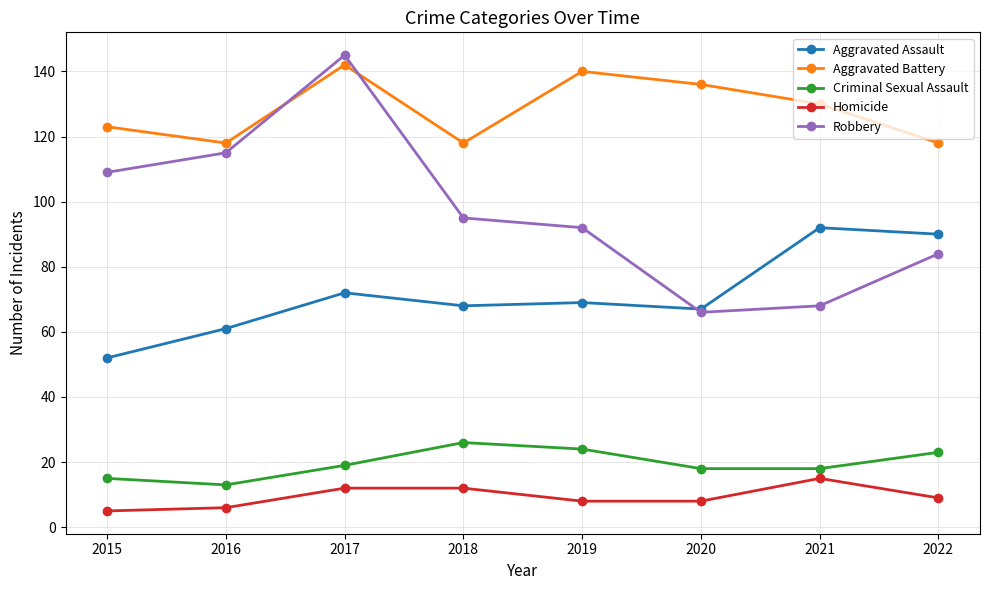

Where is Aggravated Battery nearest to the value 130?

2021